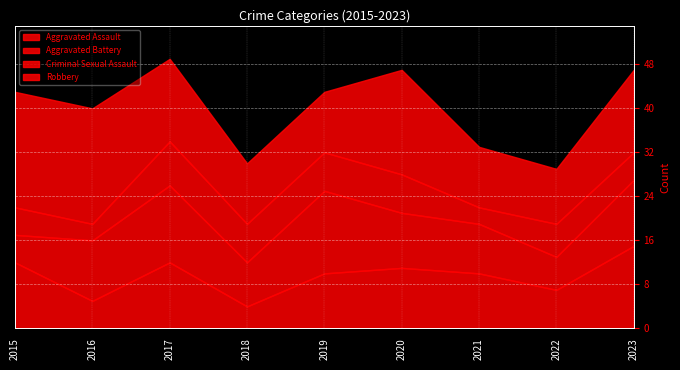

Count the Aggravated Battery values in the range 8 to 12.

5